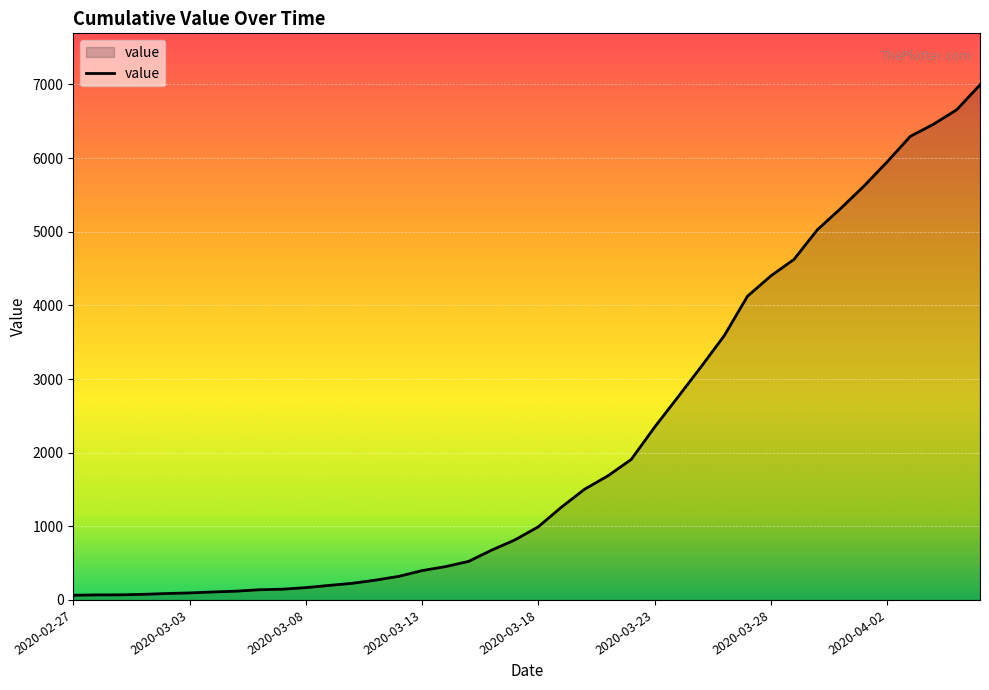

How many lines are shown in the chart?

1